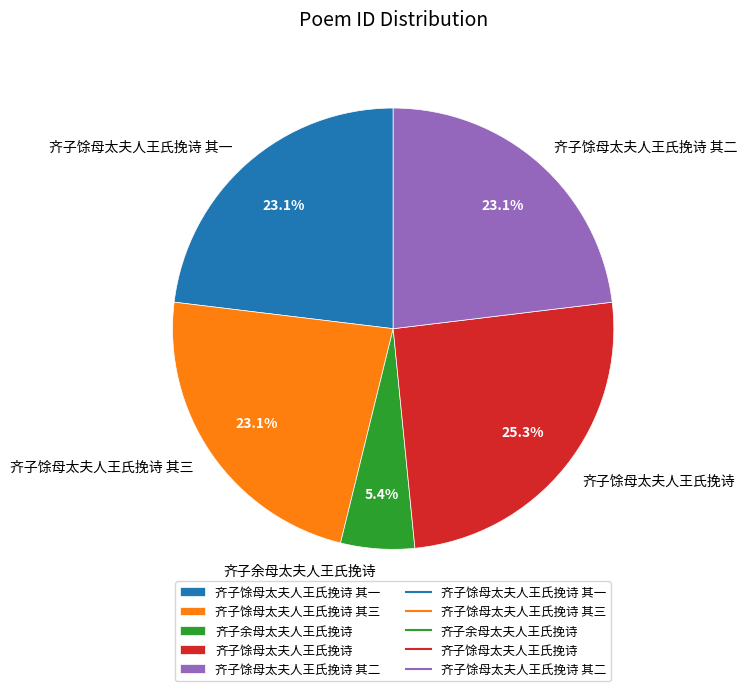

Is there any slice that represents more than half of the pie?

No